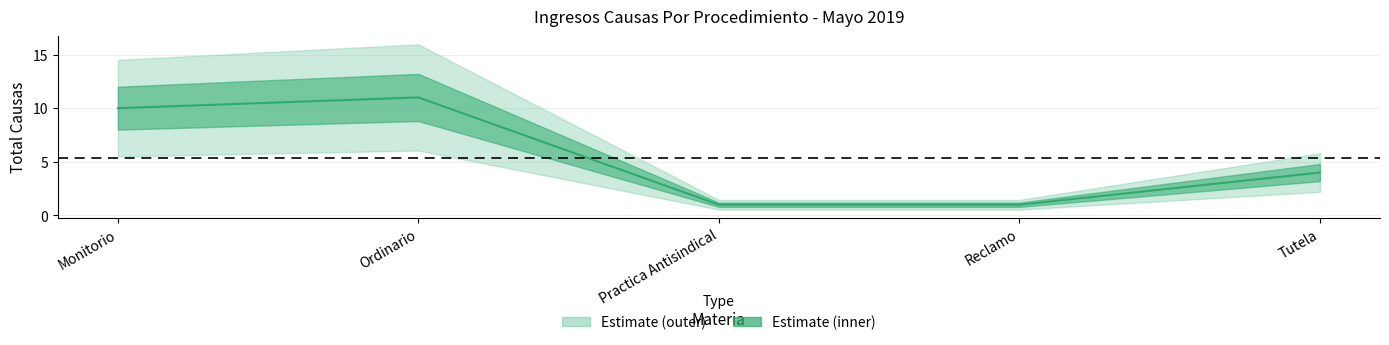

Rank the categories by value from lowest to highest.

Practica Antisindical, Reclamo, Tutela, Monitorio, Ordinario